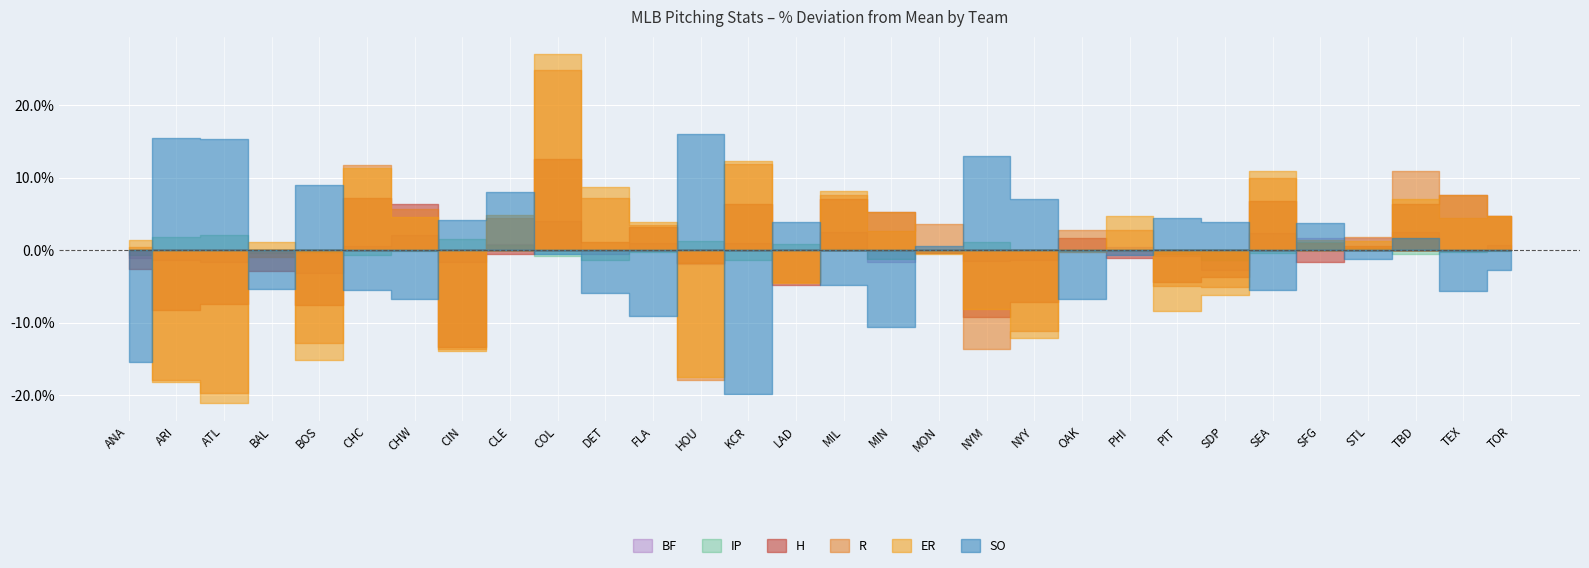

Is it true that IP equals 1457 at NYM?

True